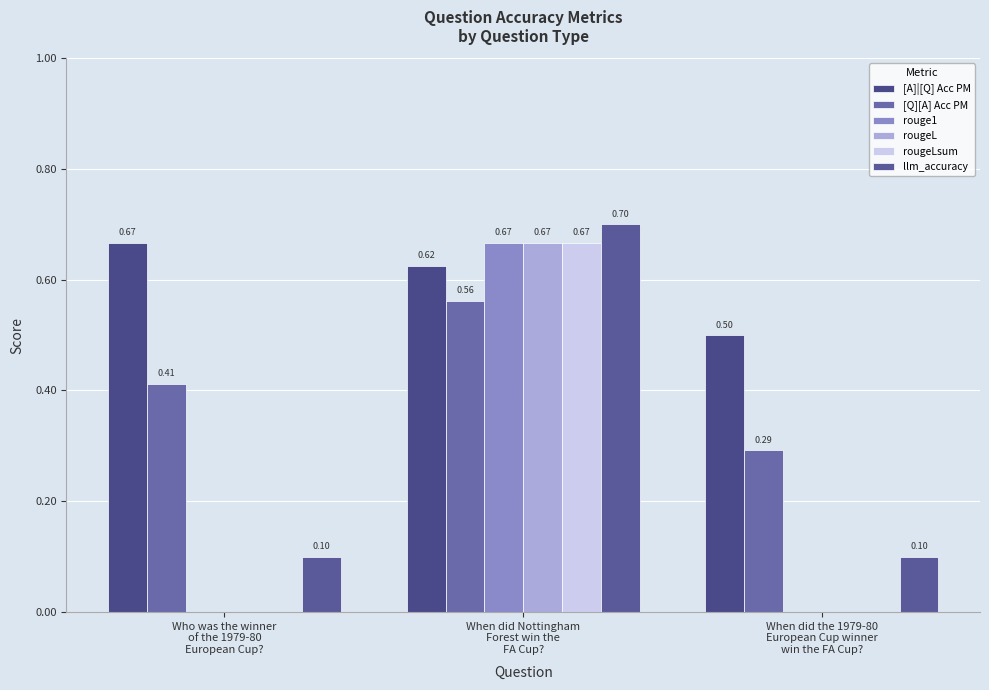

Does the chart contain stacked bars?

No